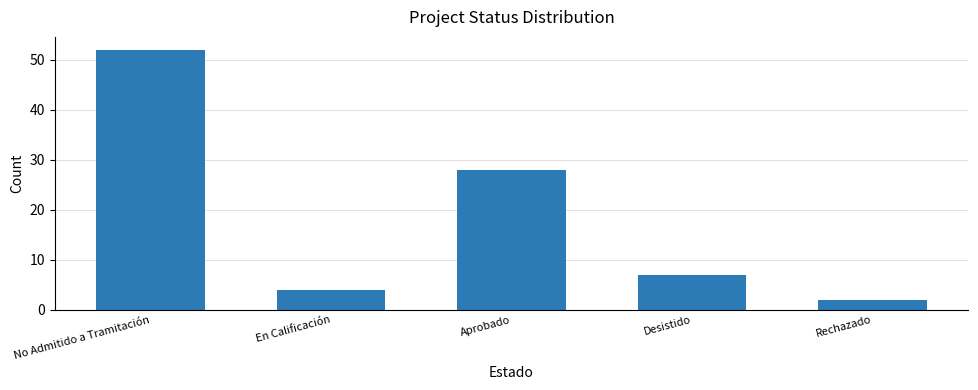

How many data points are less than 7?

2